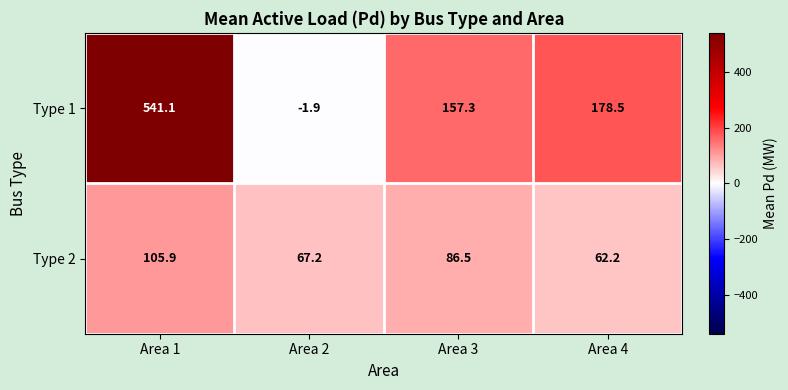

Rank the series at Area 2 from highest to lowest value.

Type 2, Type 1